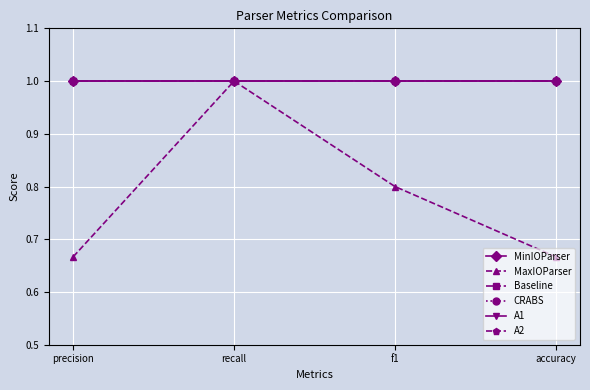

Does the chart have visible grid lines?

Yes